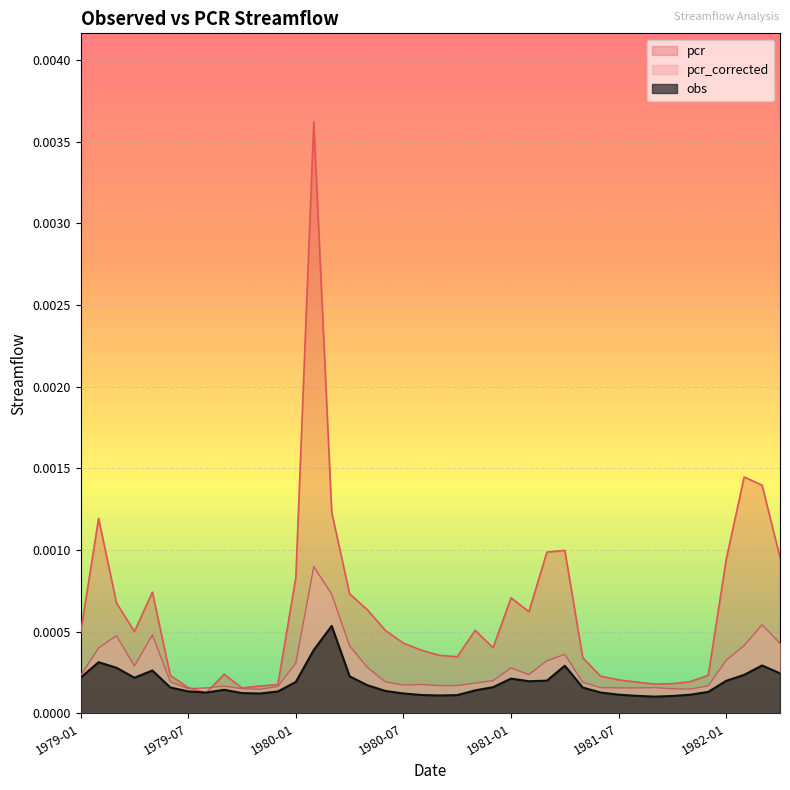

Does the chart display data point markers on the line(s)?

No